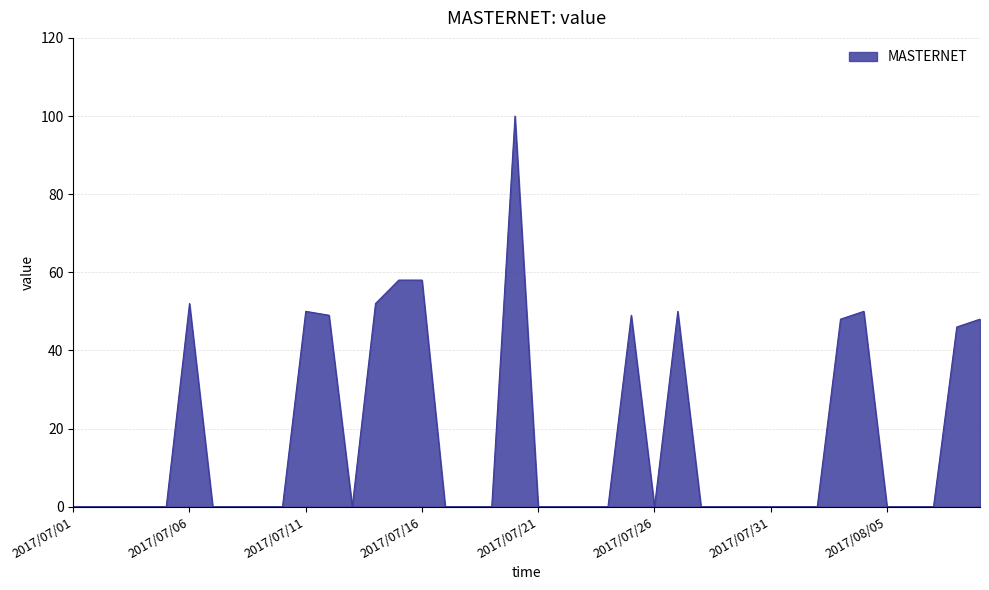

Reading left to right, transcribe all the data shown in this chart.

0	0	0	0	0	52	0	0	0	0	50	49	0	52	58	58	0	0	0	100	0	0	0	0	49	0	50	0	0	0	0	0	0	48	50	0	0	0	46	48